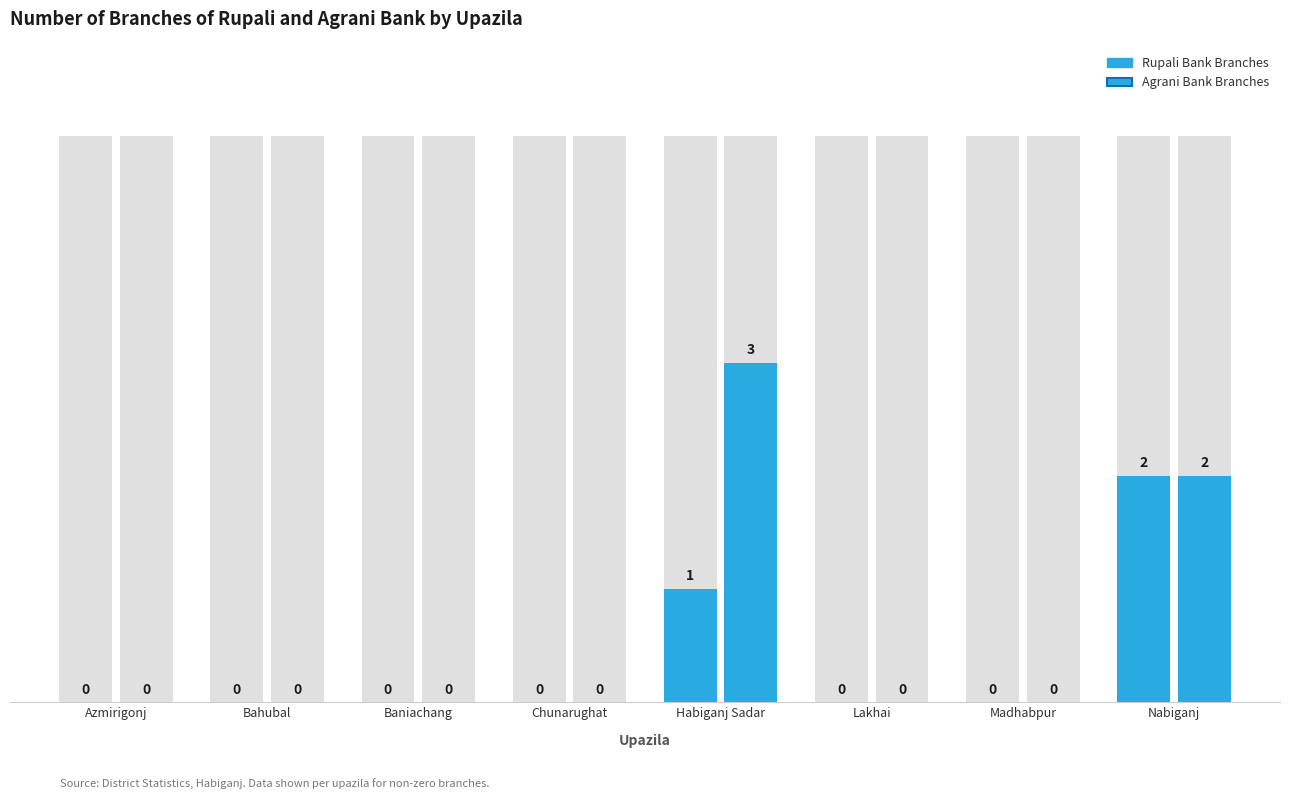

How many bars are there in total?

16